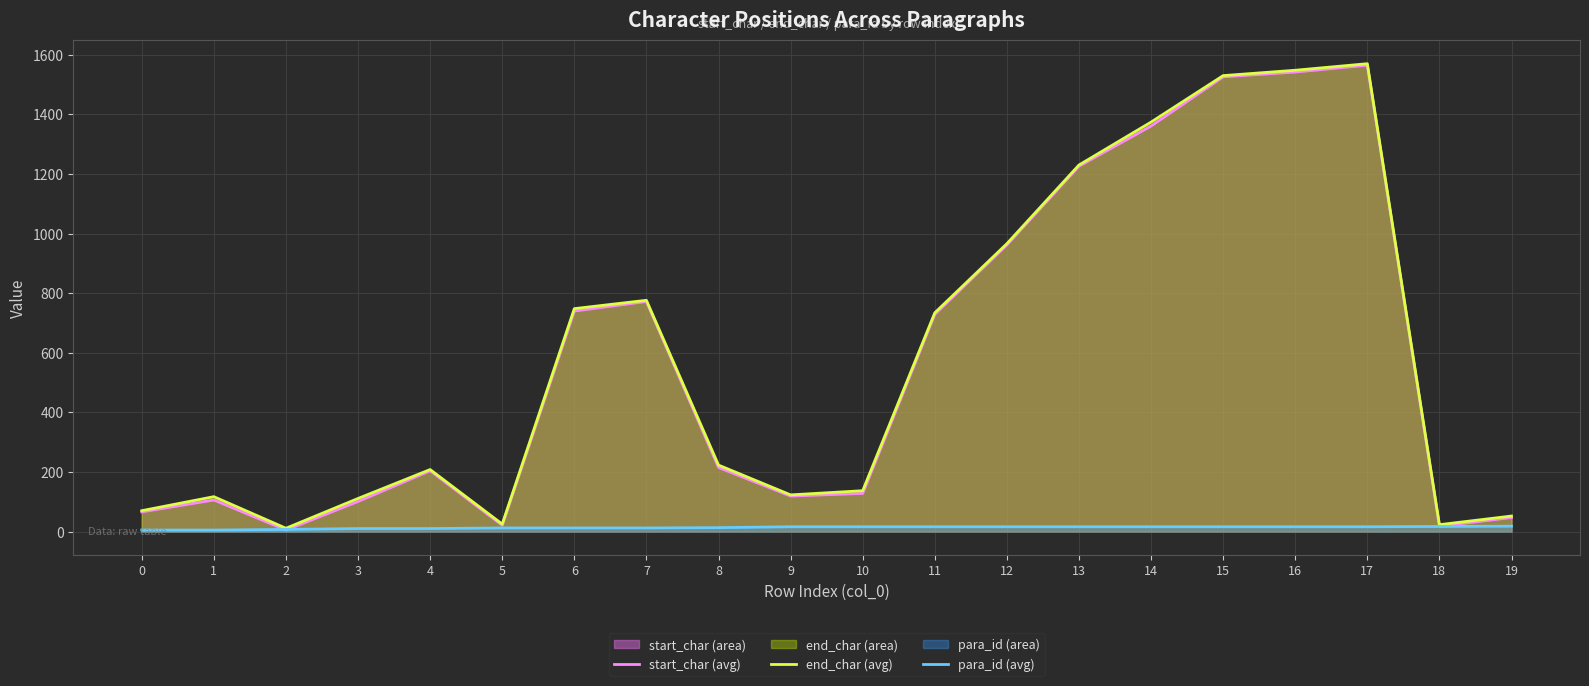

What is the total value across all series at 2?

23